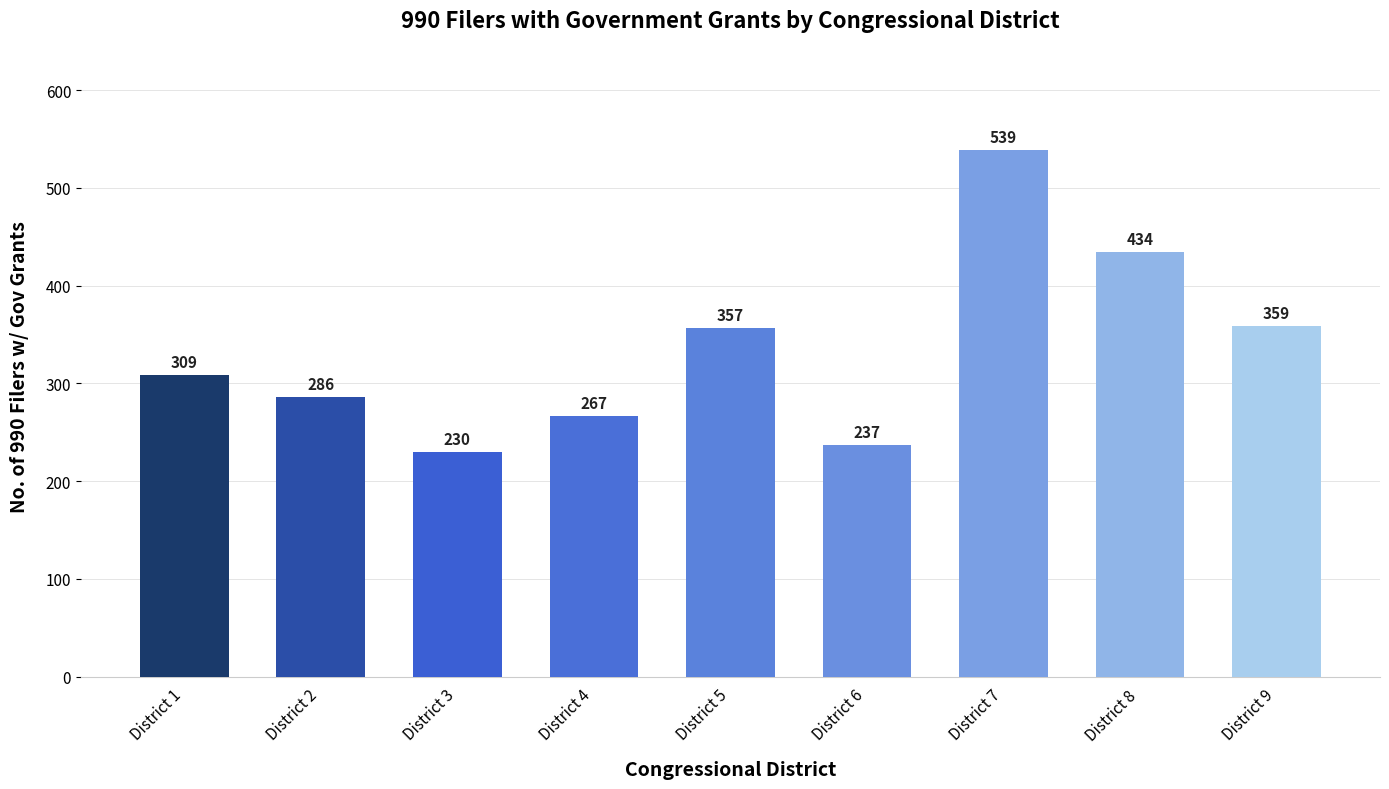

What is the approximate value at District 3, to the nearest 50?

250